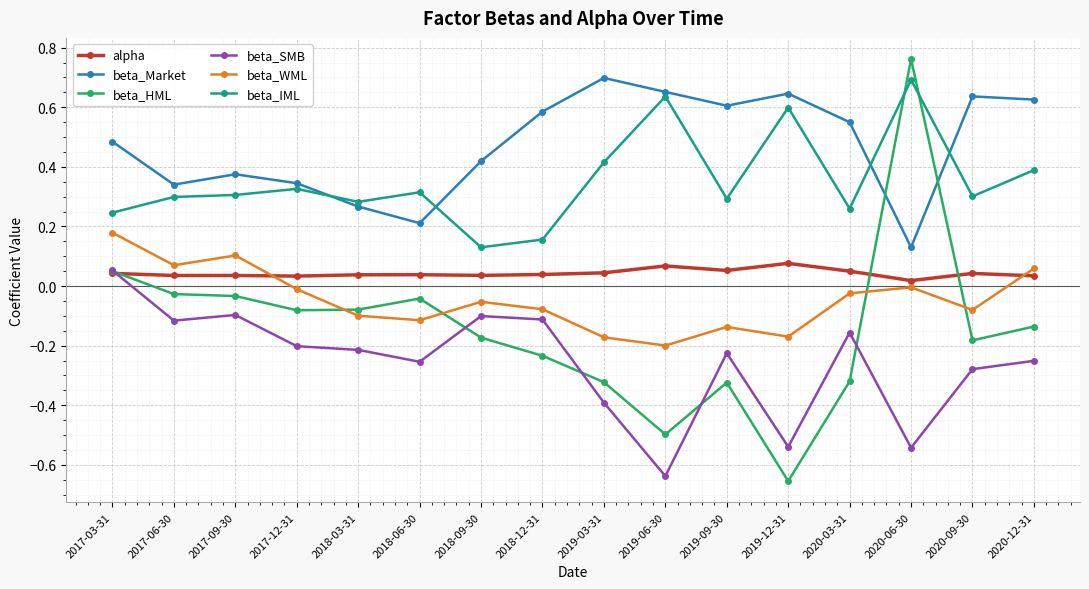

Which series has the largest total across all categories?

beta_Market